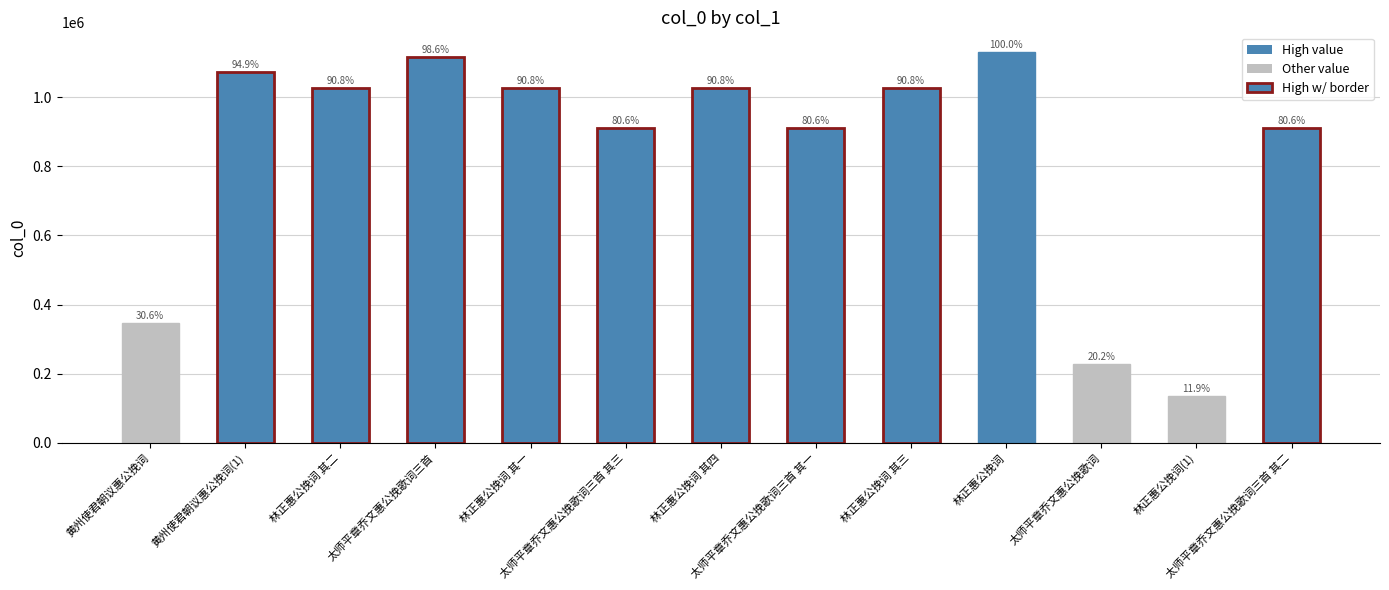

At which label is the value closest to 633101?

太师平章乔文惠公挽歌词三首 其三